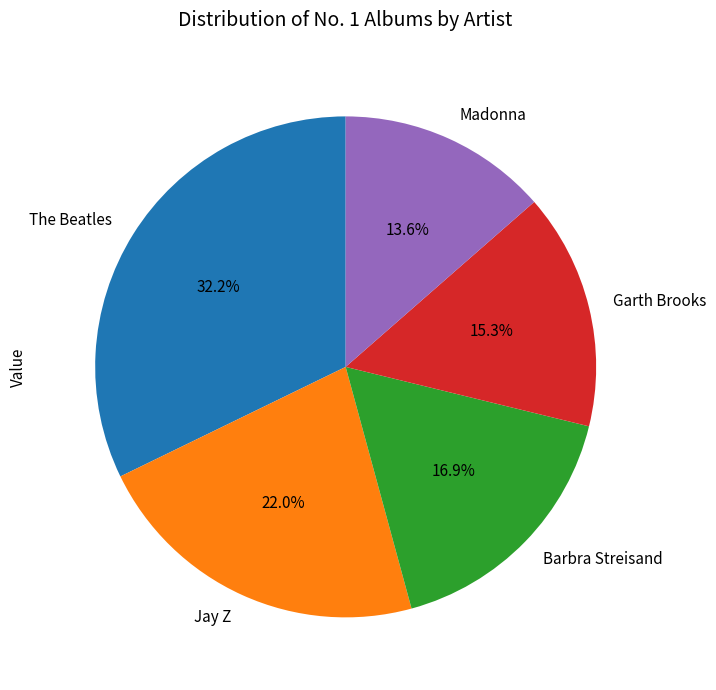

To the nearest percent, what is the combined percentage of The Beatles and Madonna?

46%